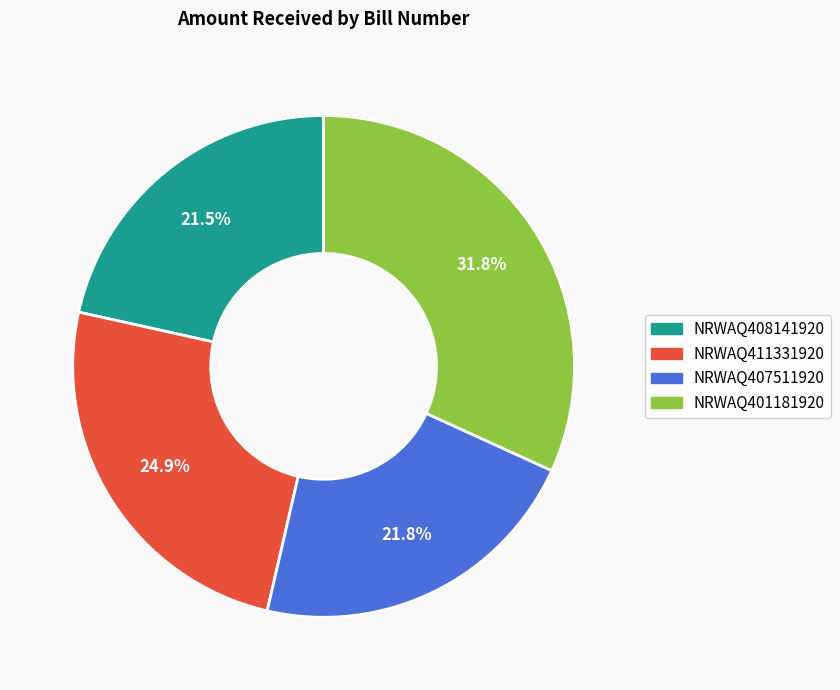

Combined, do NRWAQ407511920 and NRWAQ401181920 account for over 50%?

Yes